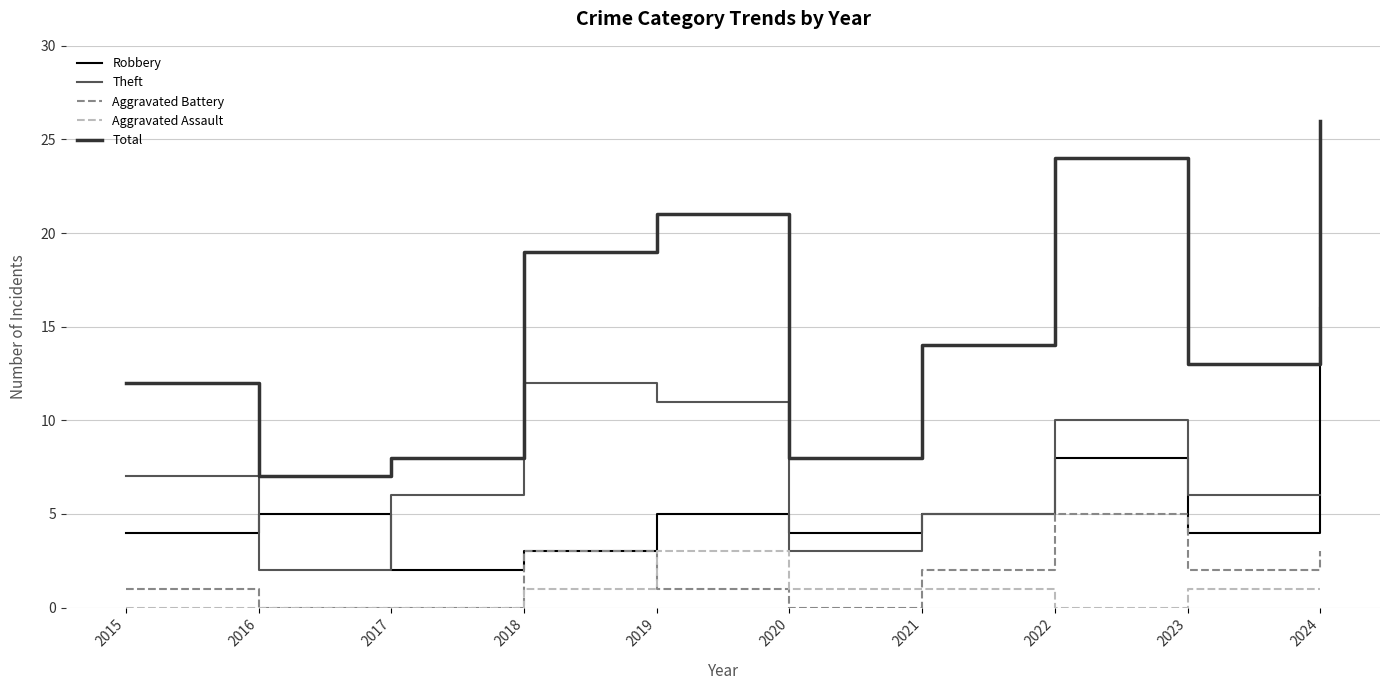

How many lines are shown in the chart?

5